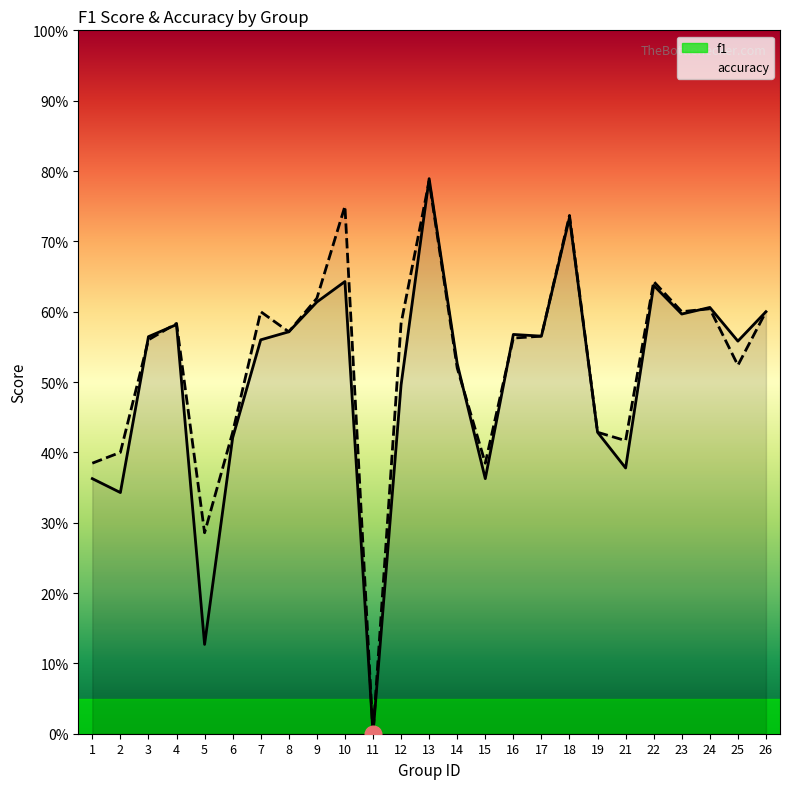

At which category is the sum across all series the highest?

13